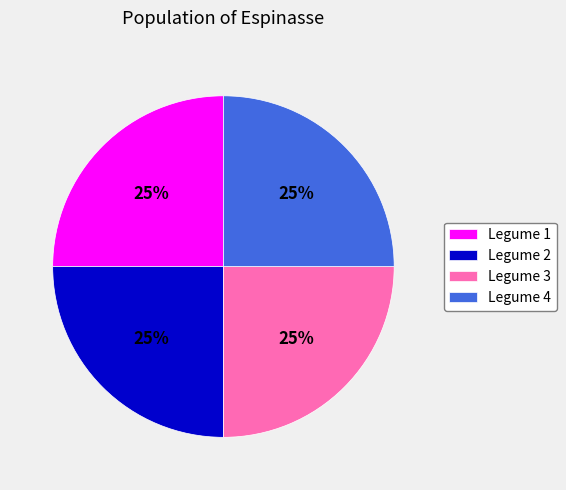

To the nearest percent, what percentage of the pie is Legume 4?

25%